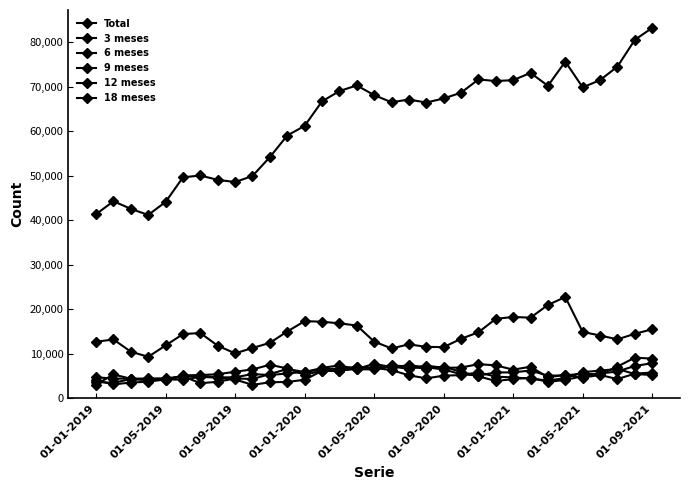

Does the chart display data point markers on the line(s)?

Yes